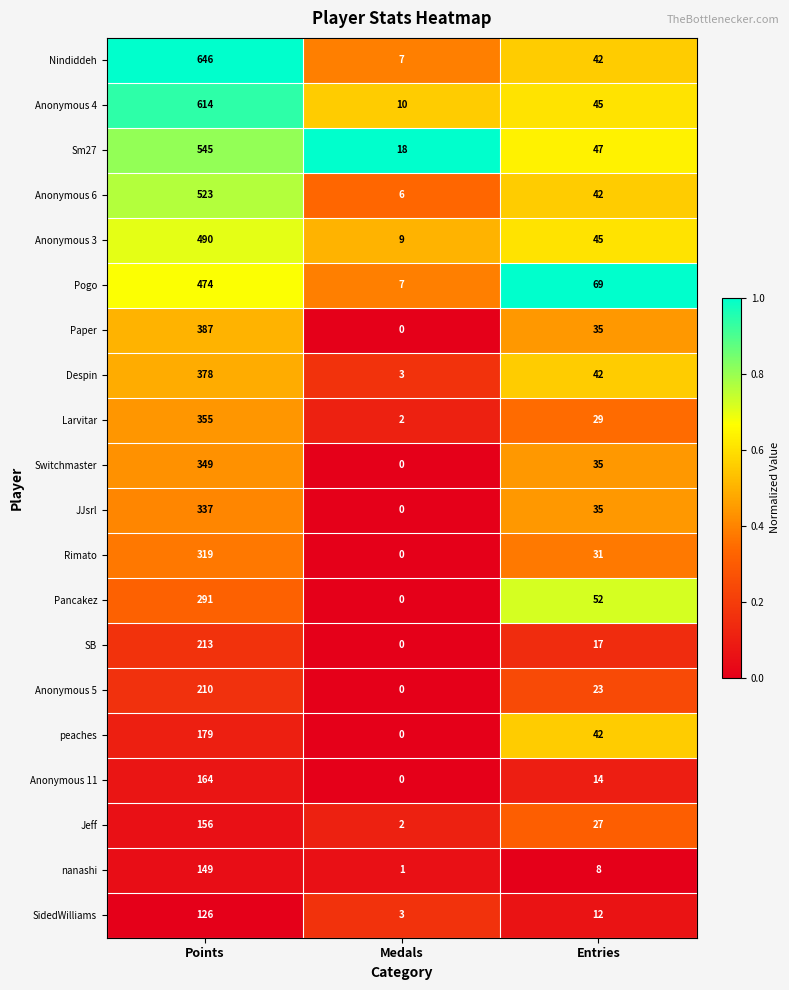

Which series has the widest spread of values?

Nindiddeh